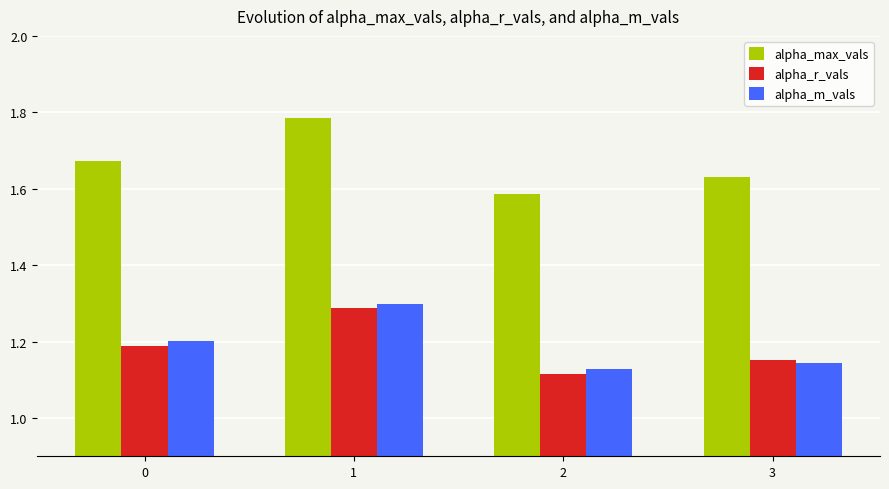

Is it true that alpha_max_vals equals 2.5 at 2?

False